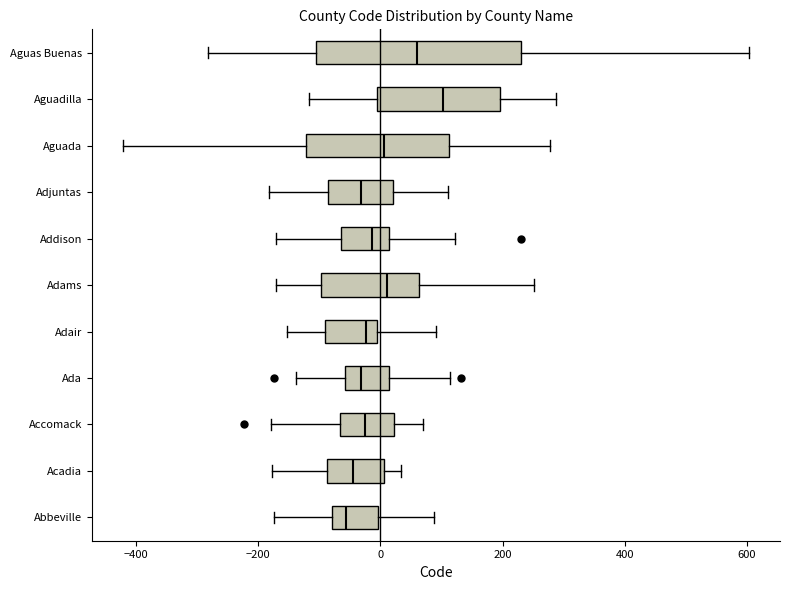

Where is the left edge of the box for Adams on the x-axis? The values are not printed on the chart, so give them approximately, as read against the axis.

-100